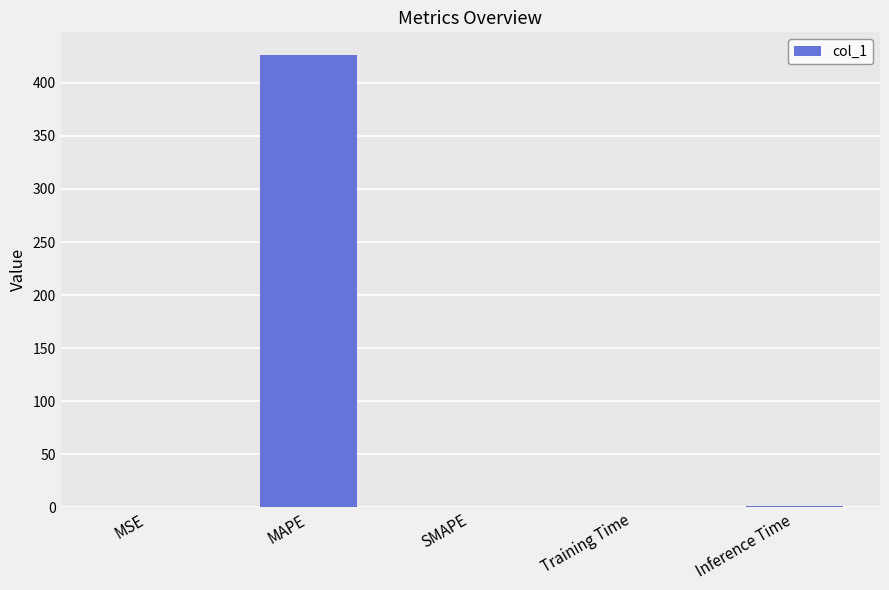

What is the greatest value displayed?

426.3